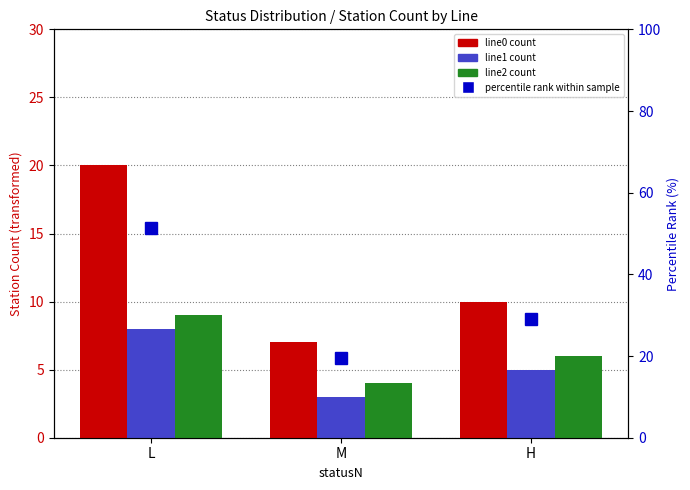

At which label does line2 first exceed 6?

L